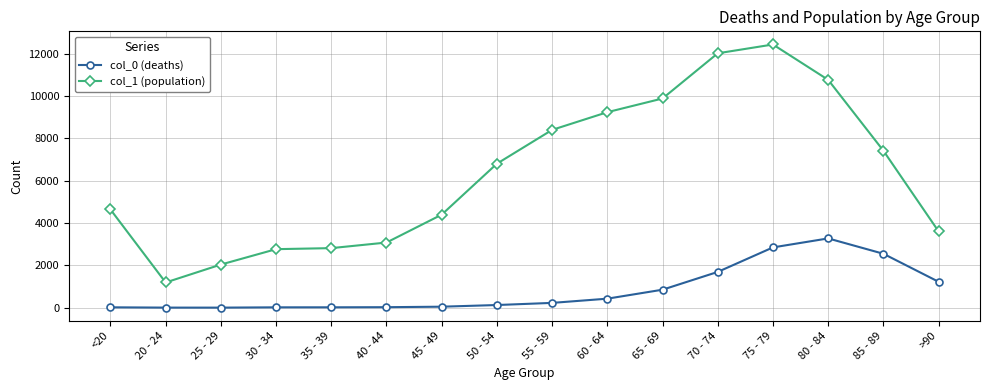

What are all the series names shown in the legend?

col_0 (deaths), col_1 (population)